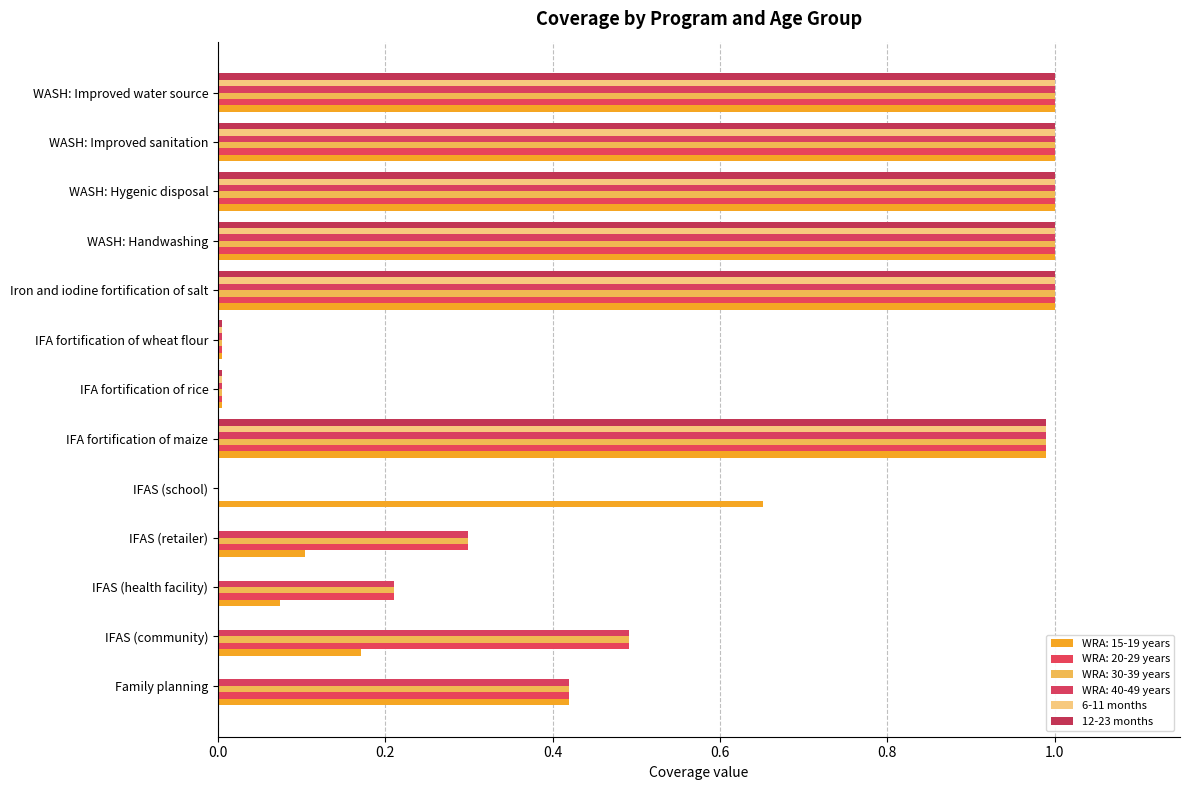

Count the number of data series in this chart.

6